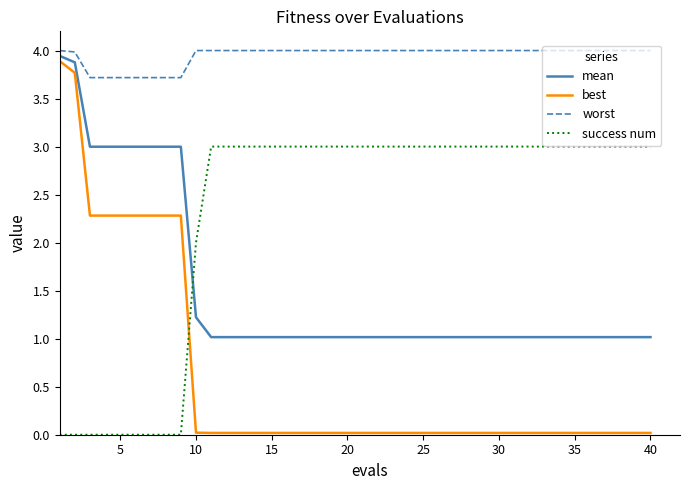

True or false: success num and worst cross at least once.

False